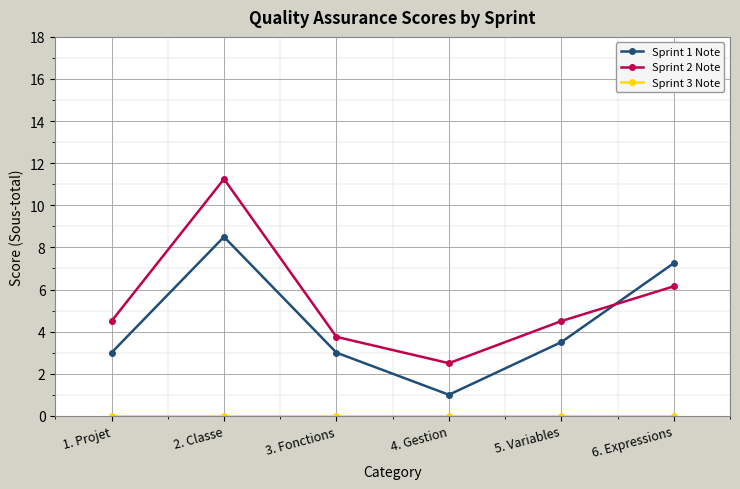

What is the difference between the Sprint 2 Note values at 3. Fonctions and 6. Expressions?

2.4